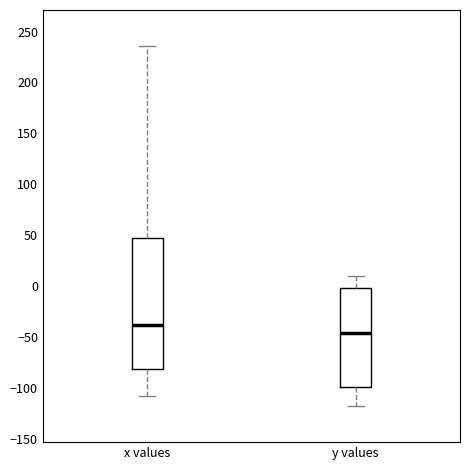

Which box is the tallest, from its lower edge to its upper edge?

x values